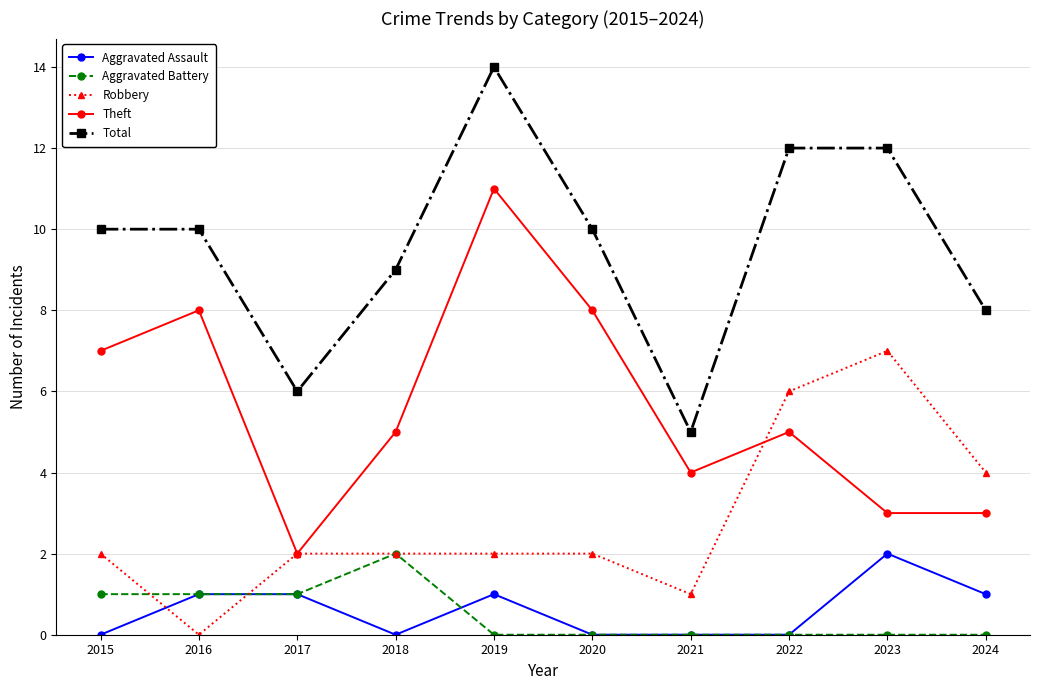

True or false: Aggravated Battery and Total intersect in this chart.

False